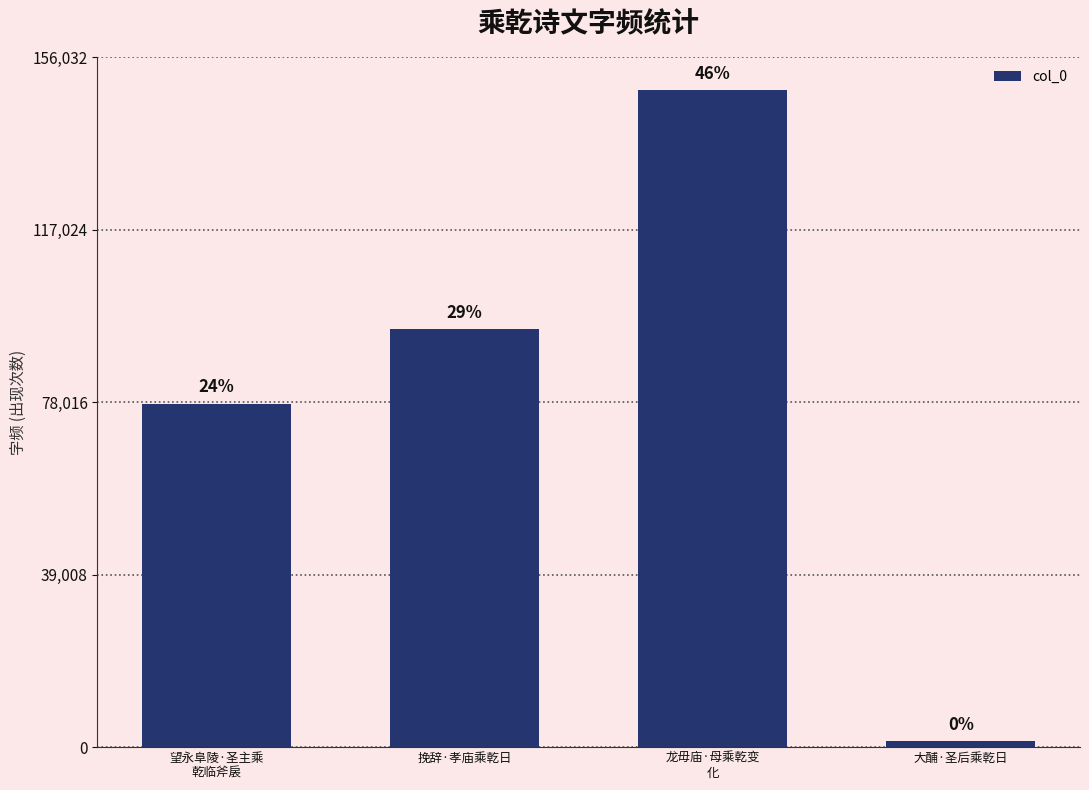

Where does the data first go above 94618?

龙毋庙·母乘乾变
化